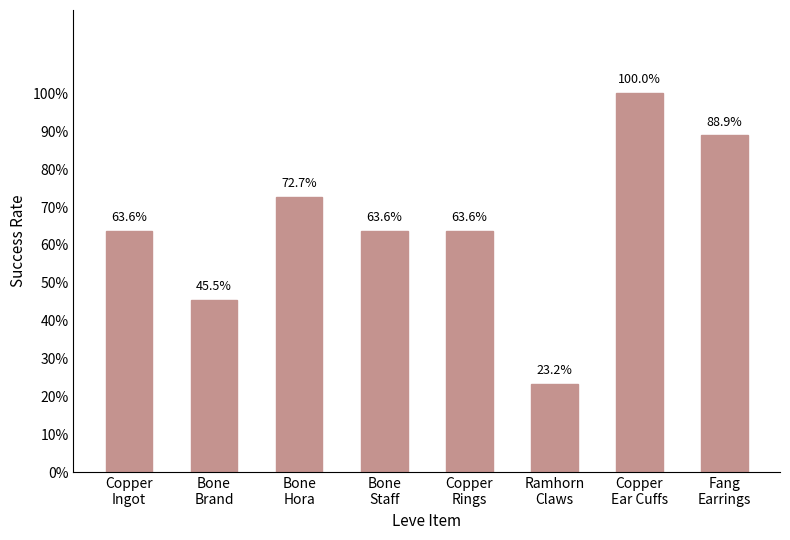

Does the chart contain any negative values?

No